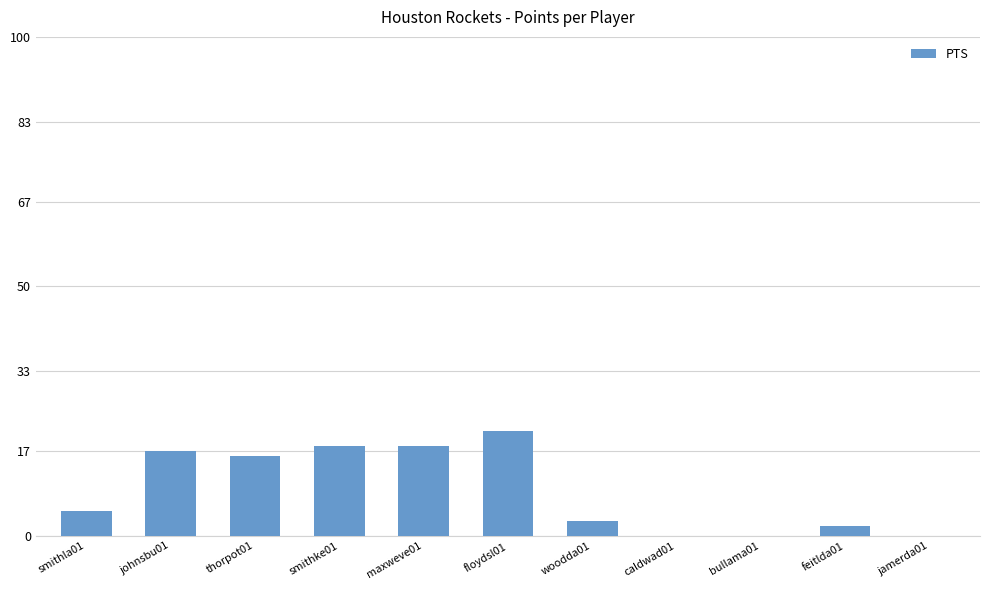

Is it true that the value at bullama01 is -8?

False